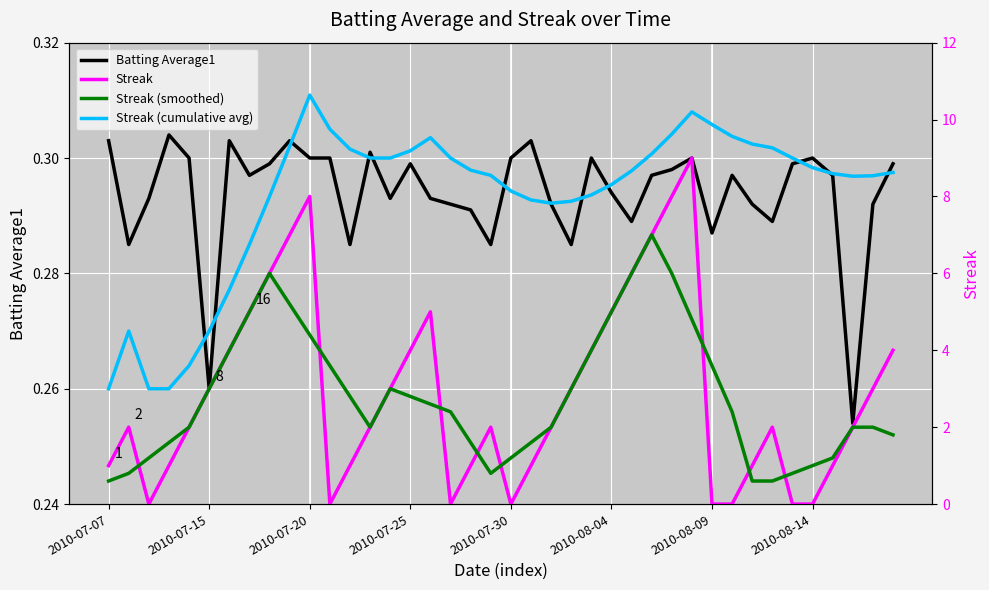

What are all the series names shown in the legend?

Batting Average1, Streak, Streak (smoothed), Streak (cumulative avg)